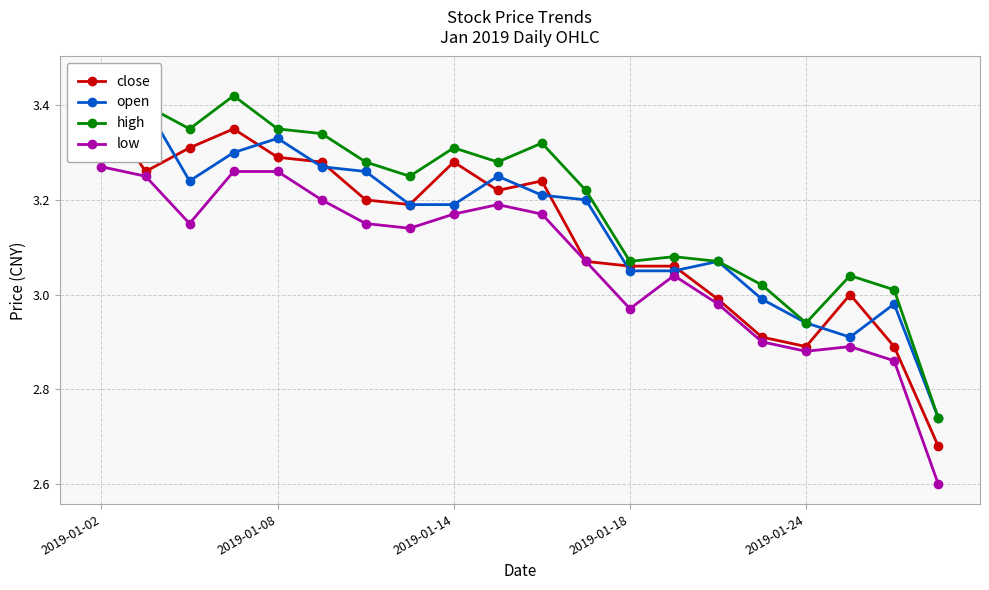

What is the sum of the close values at 14 and 2019-01-02?

6.4